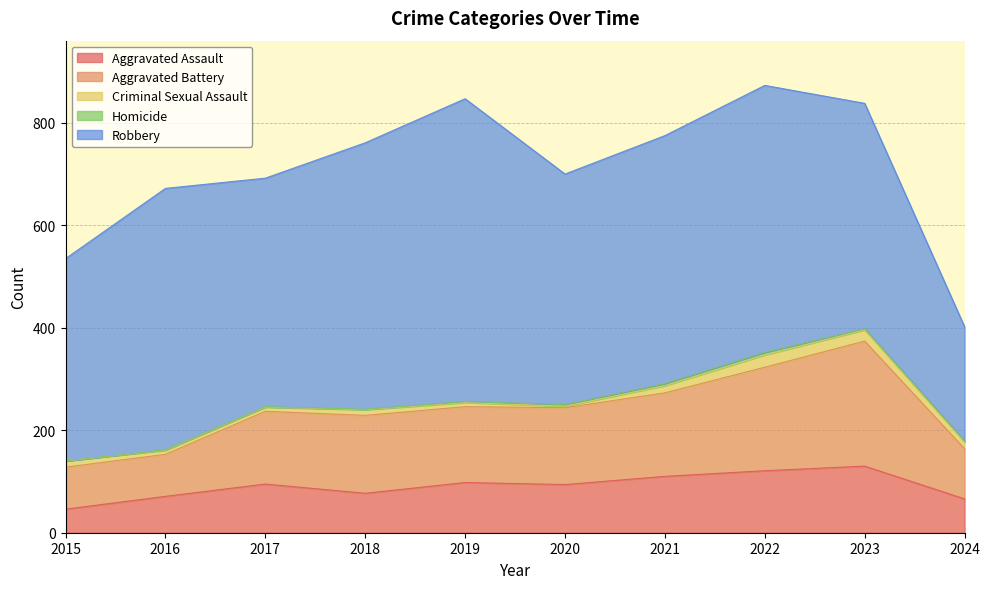

True or false: Aggravated Battery and Robbery intersect in this chart.

False